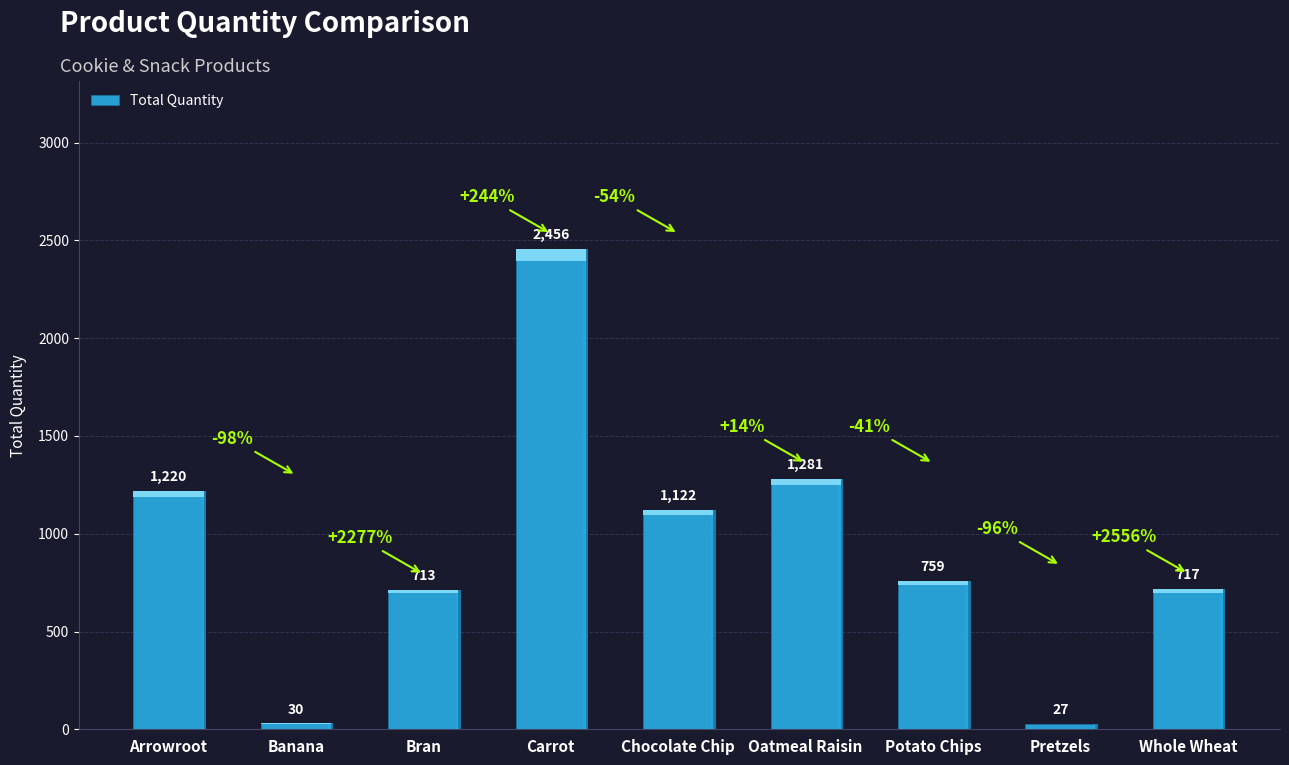

What position from the left is Whole Wheat?

9